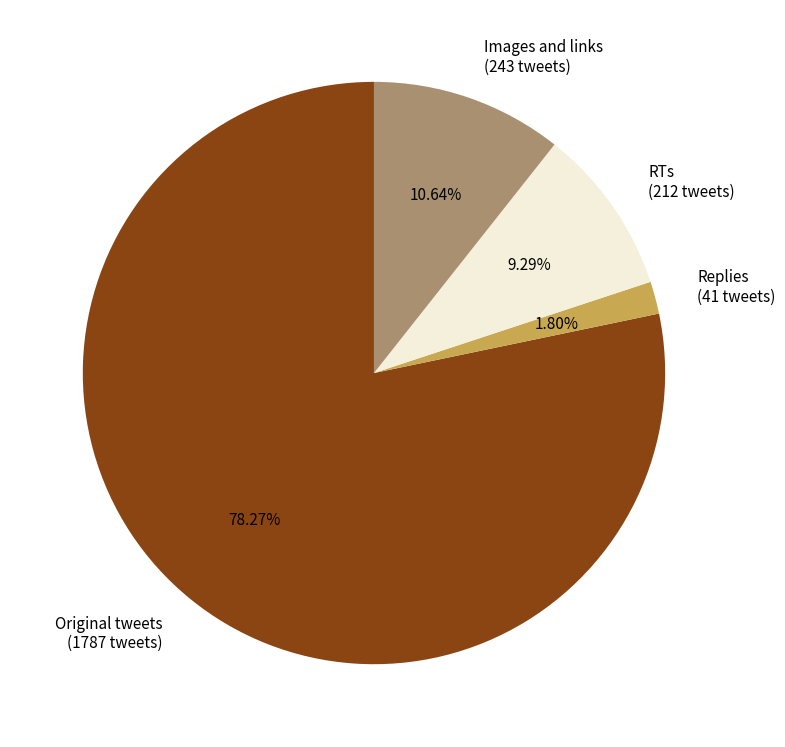

To the nearest percent, what is the combined percentage of Replies and Original tweets?

80%